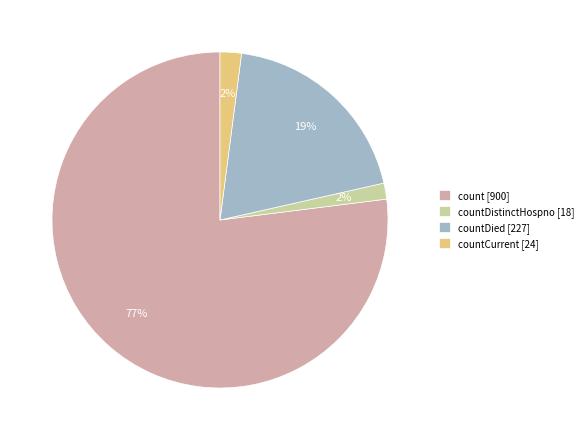

Is countDistinctHospno [18] the majority of the pie?

No